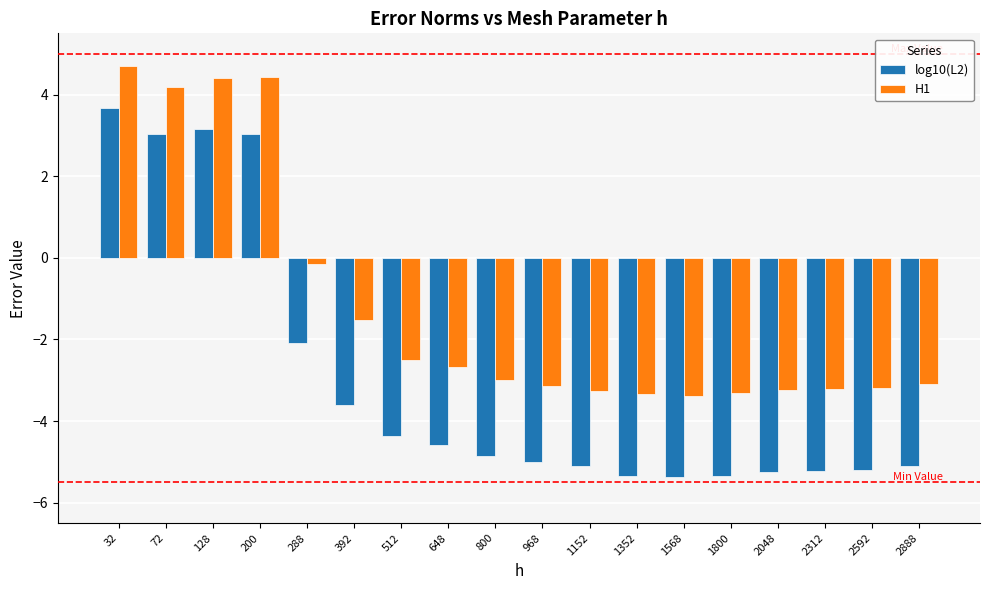

Rank the series by their average value, from lowest to highest.

log10(L2), H1